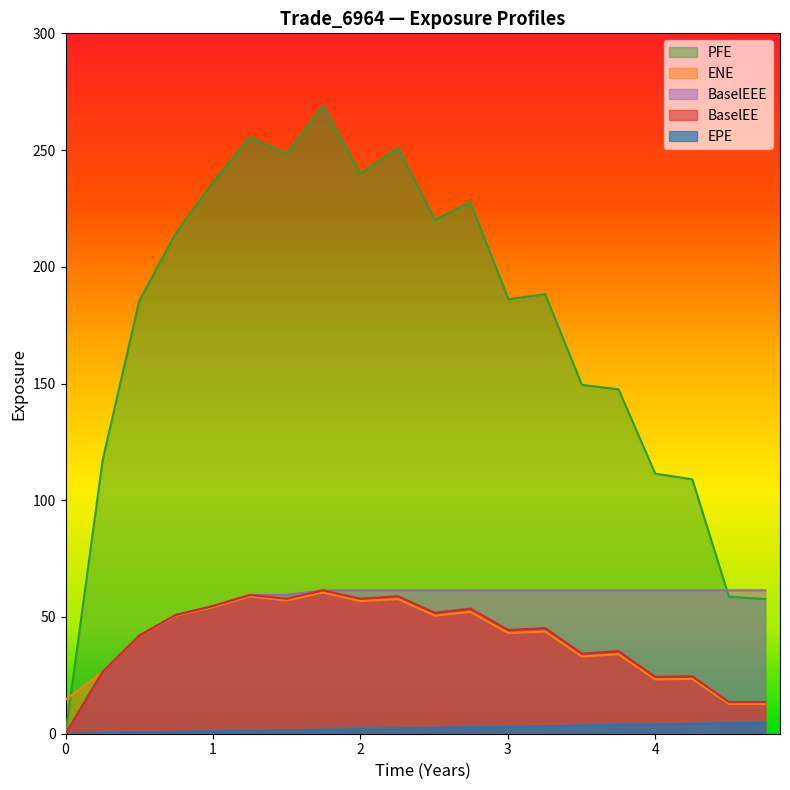

Reading right to left, what are all the values shown in this chart?

EPE: 4.7	4.5	4.3	4.0	3.8	3.5	3.3	3.0	2.7	2.5	2.3	2.0	1.7	1.5	1.3	1.0	0.7	0.5	0.3	0.0
ENE: 12.8	12.8	23.5	23.3	34.0	33.1	43.8	43.1	52.2	50.6	57.7	56.8	60.5	57.1	58.8	54.2	50.6	41.9	26.4	14.6
PFE: 57.7	58.7	109.0	111.4	147.5	149.4	188.3	186.1	227.6	220.1	251.0	239.8	269.0	248.3	255.5	236.1	214.2	185.4	117.1	0.0
BaselEE: 13.5	13.5	24.6	24.3	35.4	34.3	45.2	44.4	53.6	51.8	58.9	57.9	61.4	57.8	59.4	54.7	50.9	42.0	26.5	0.0
BaselEEE: 61.4	61.4	61.4	61.4	61.4	61.4	61.4	61.4	61.4	61.4	61.4	61.4	61.4	59.4	59.4	54.7	50.9	42.0	26.5	0.0